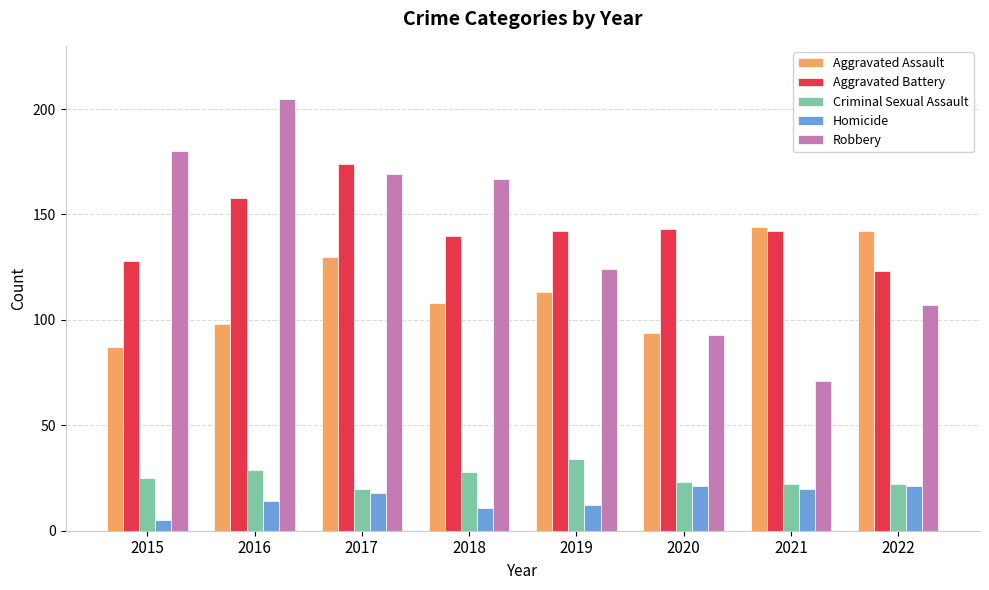

Count the number of data series in this chart.

5